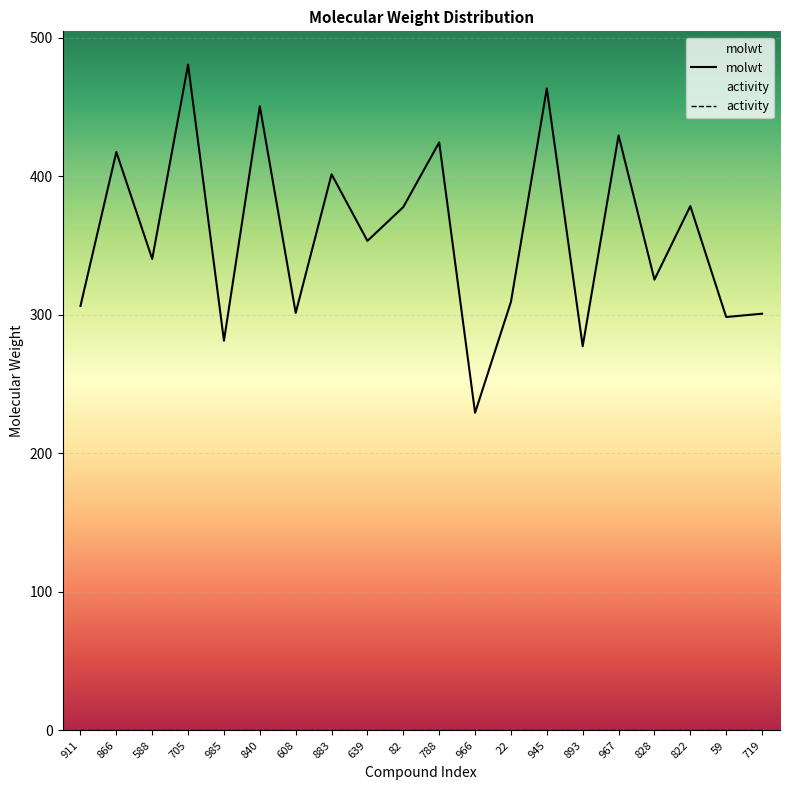

True or false: activity and molwt cross at least once.

False